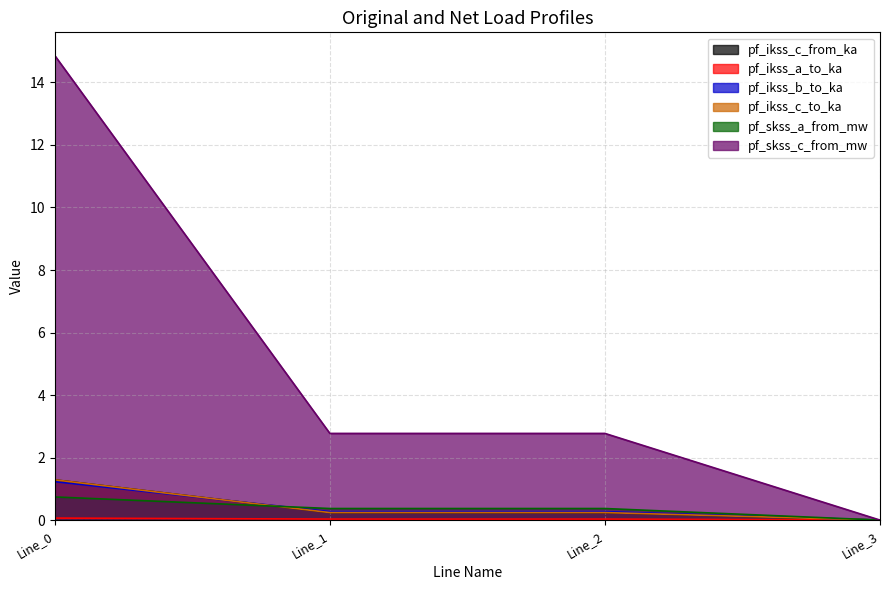

Which series has the largest range (max minus min)?

pf_skss_c_from_mw